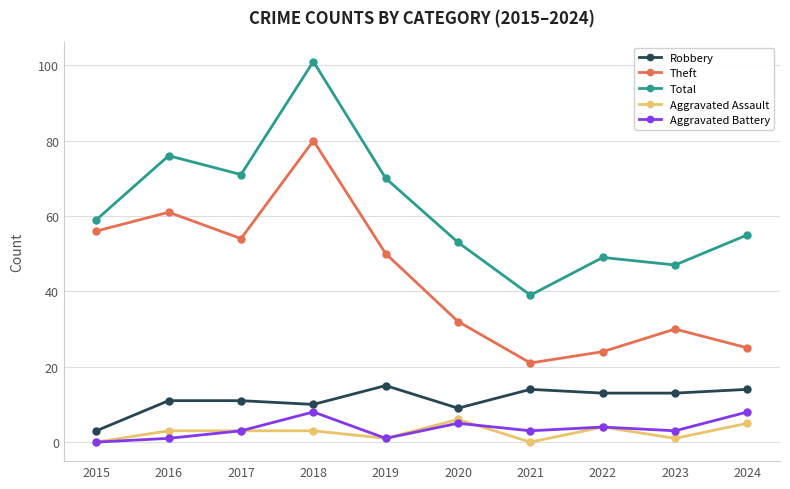

At which category is the sum across all series the highest?

2018